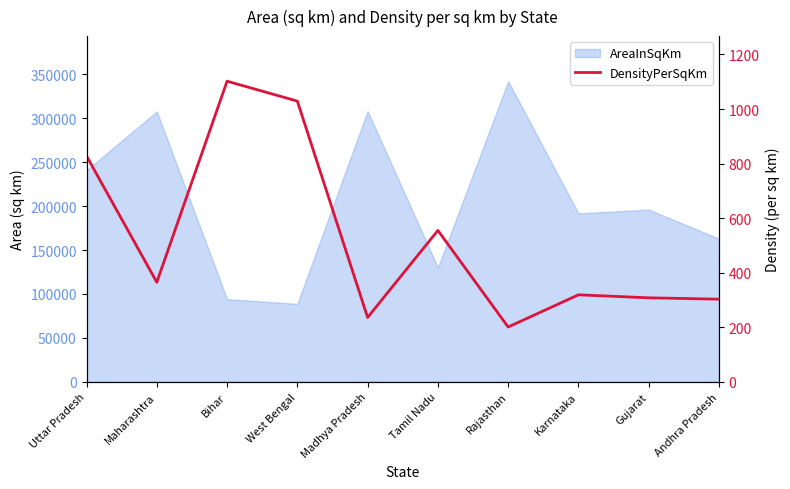

Where does the data first go above 365?

Uttar Pradesh